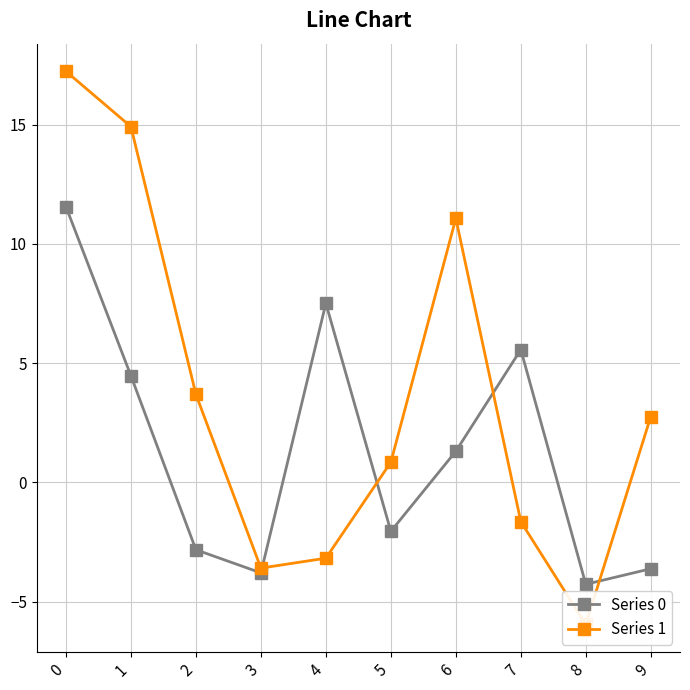

List the series in order of their peak value, highest first.

Series 1, Series 0